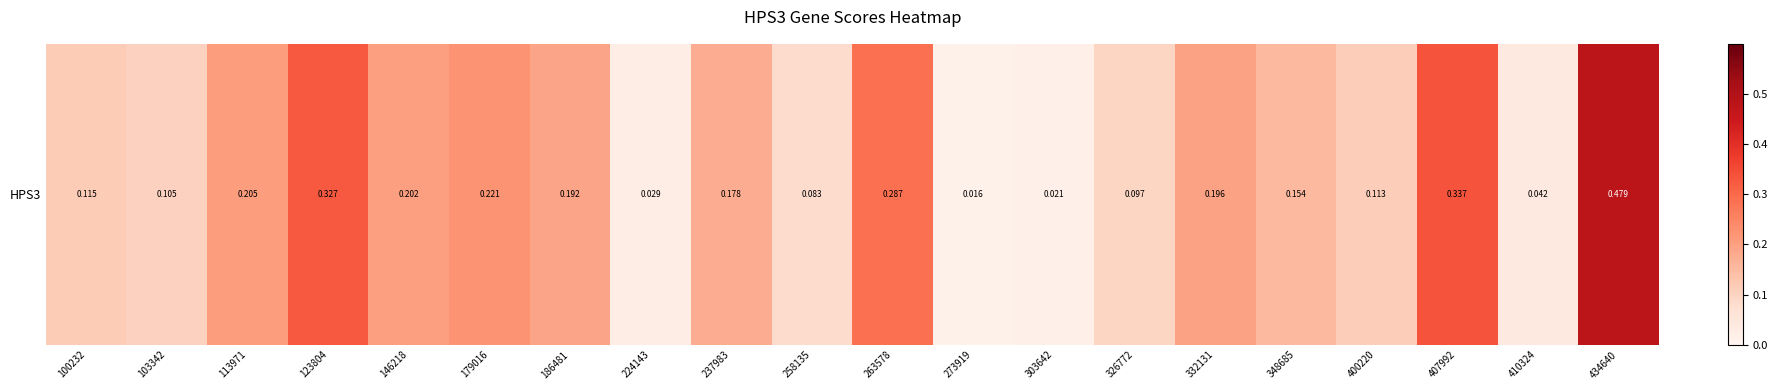

The chart shows a value of 0.1 at 224143. True or false?

False